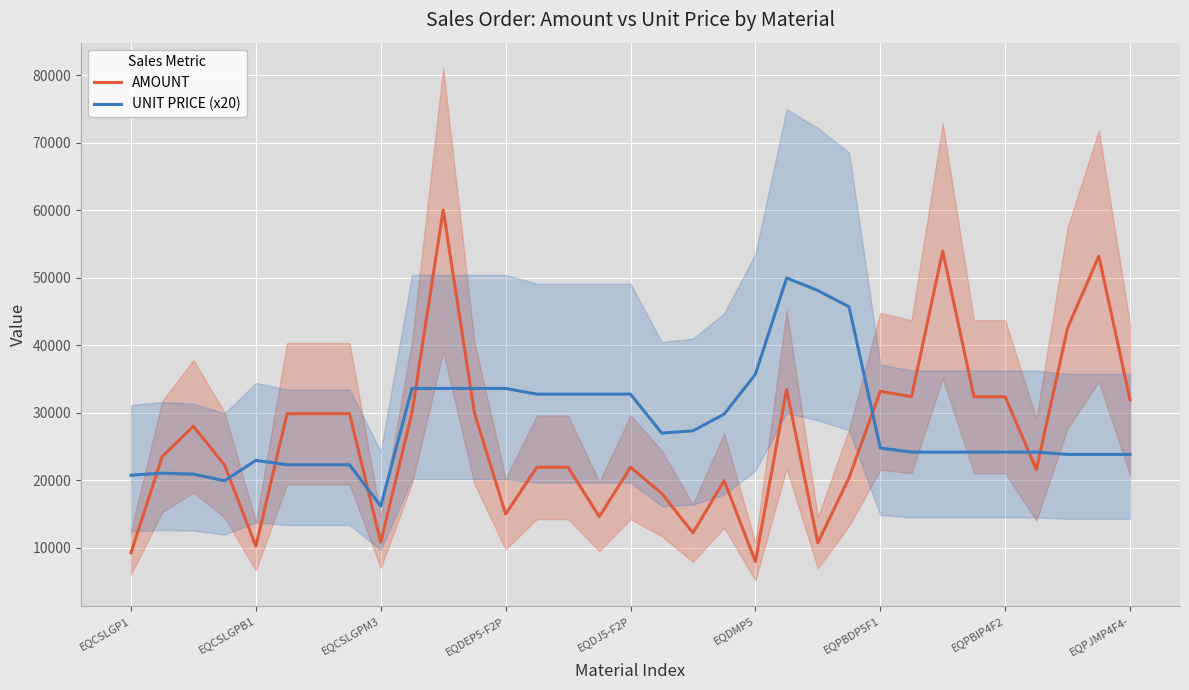

What is the average value of the UNIT PRICE (x20) series?

28342.7